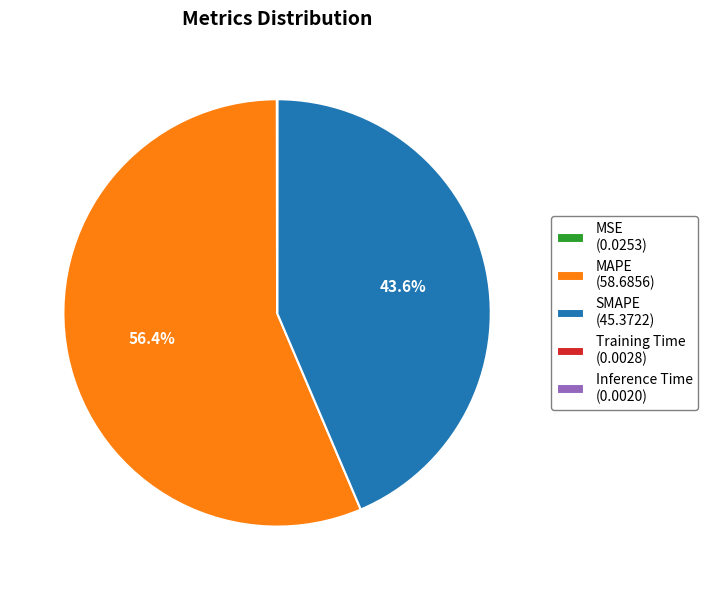

How much of the chart is everything except MAPE (58.6856)?

43.6%